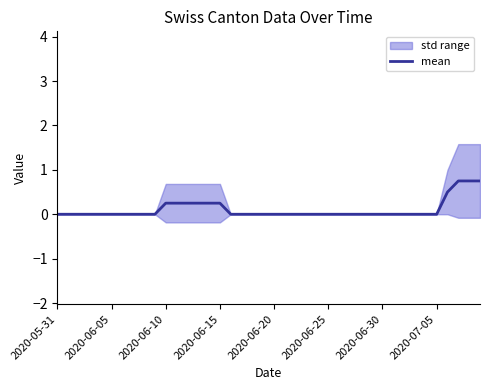

How many values are between 0 and 1?

40